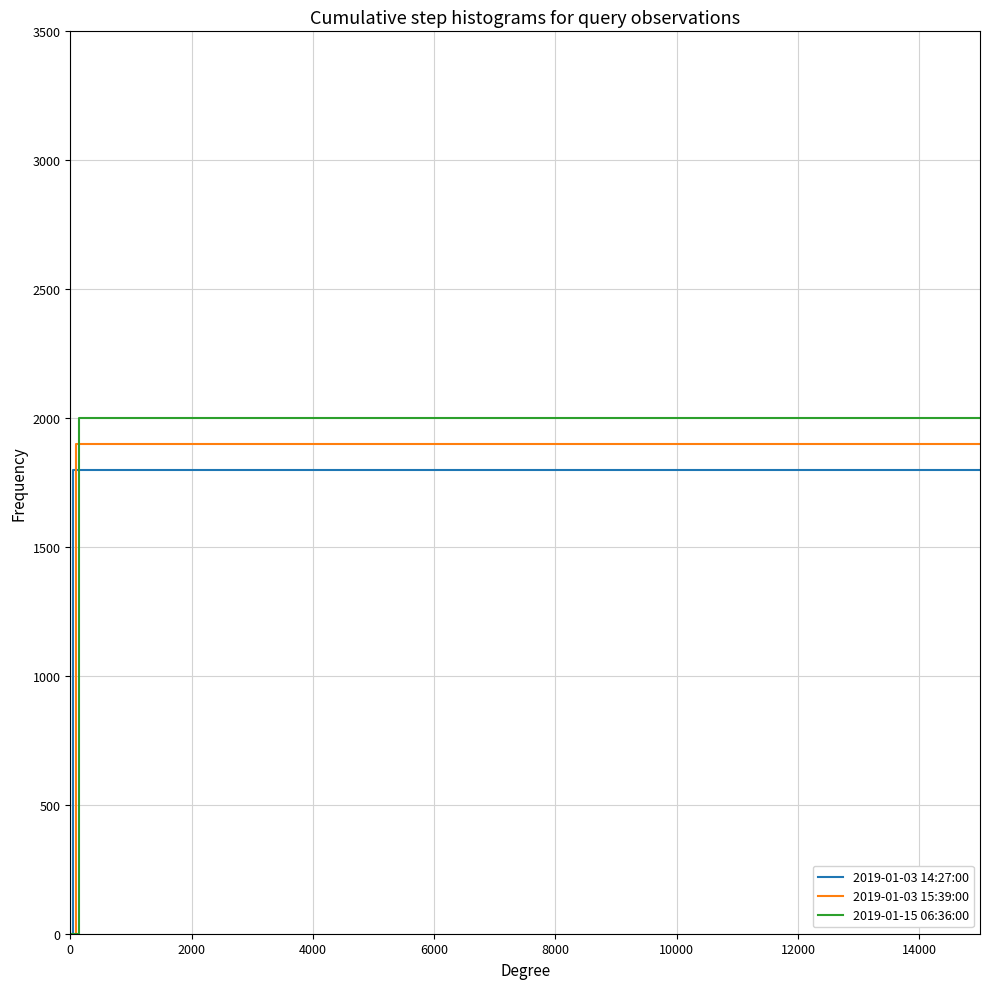

Between 2000 and 6000, which series saw the biggest shift?

2019-01-15 06:36:00